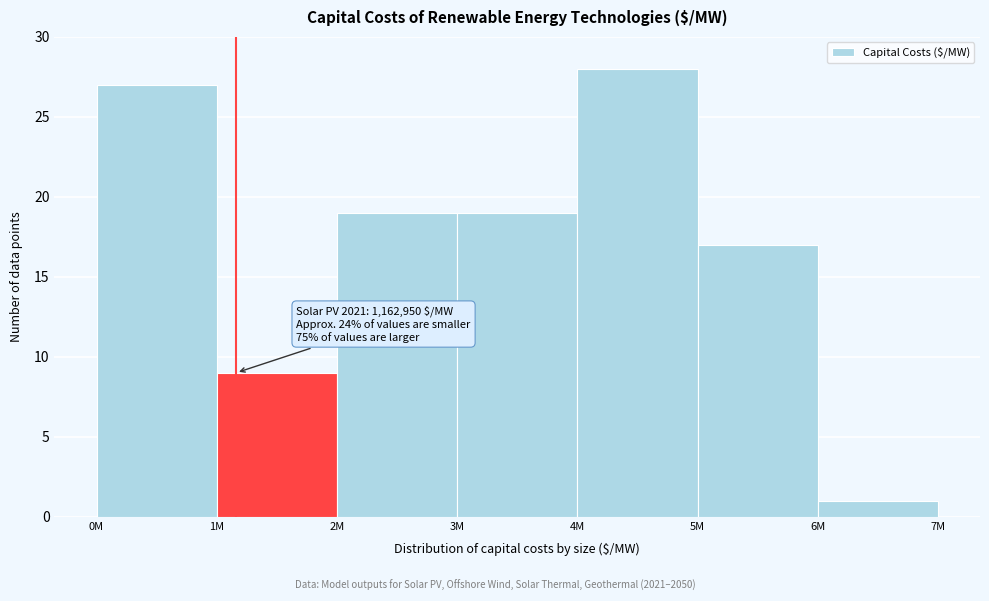

Reading left to right, list all the values displayed in this chart.

27	9	19	19	28	17	1